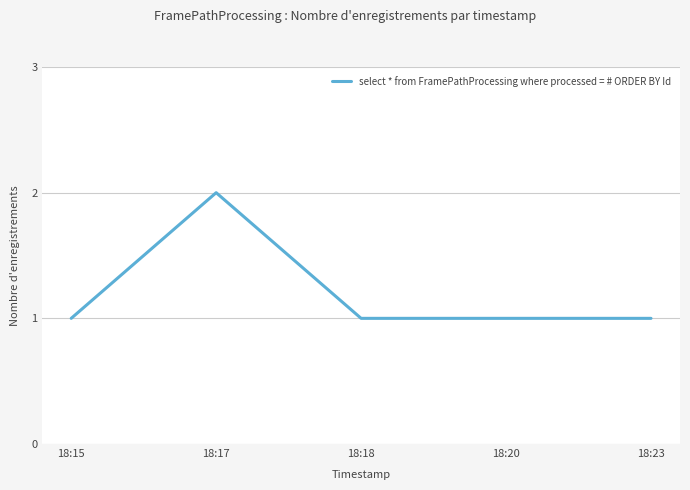

What is the smallest value displayed?

1